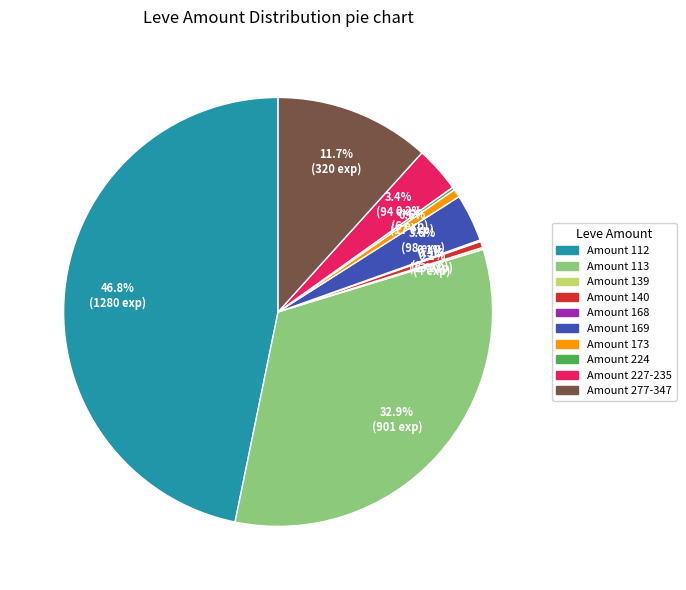

Does any single category account for the majority?

No